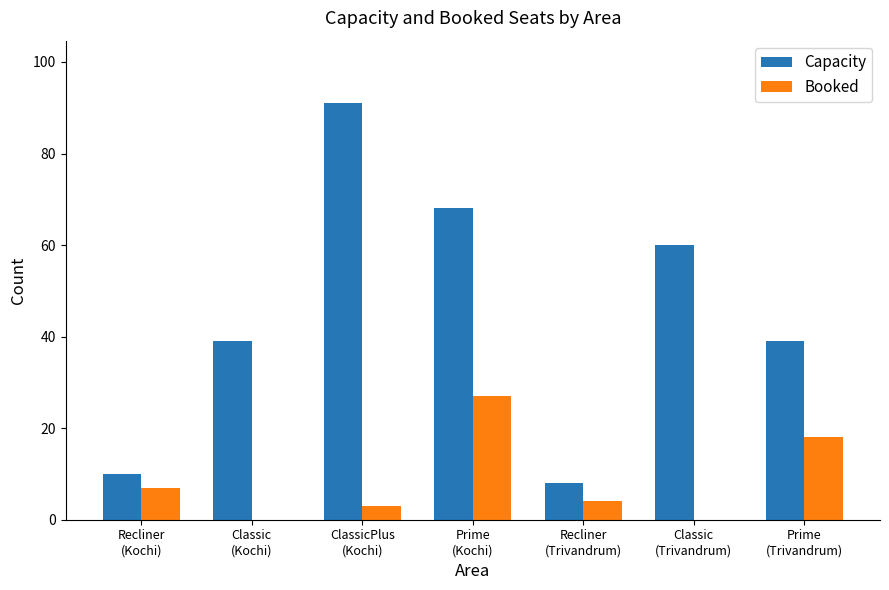

Reading left to right, what are all the values shown in this chart?

Capacity: 10	39	91	68	8	60	39
Booked: 7	0	3	27	4	0	18